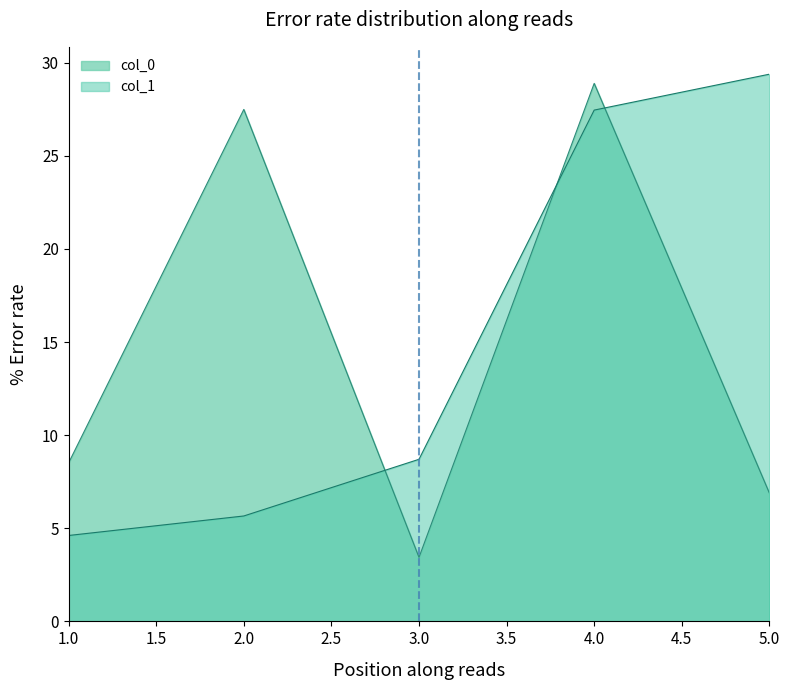

What is the difference between the second highest and second lowest values in the col_0 series?

20.6